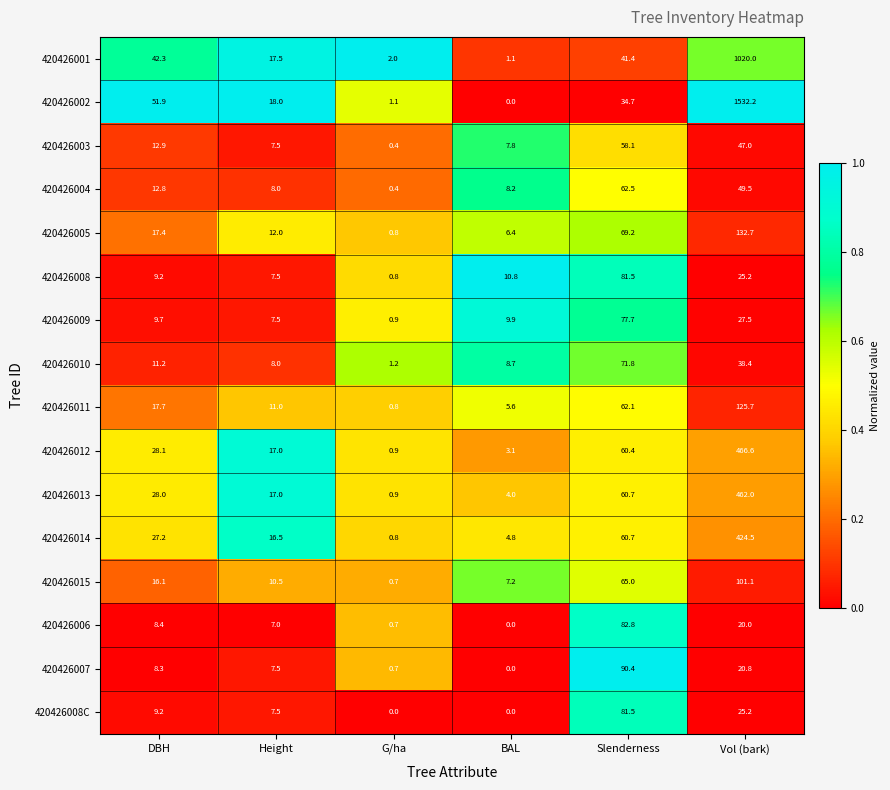

What is the sum of the 420426014 values at Height and Vol (bark)?

441.0